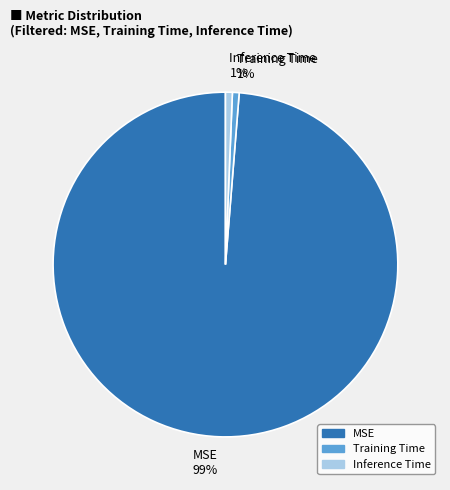

Which category accounts for the majority?

MSE